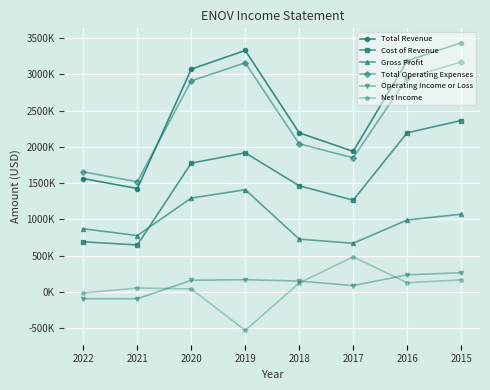

Reading left to right, what are all the values shown in this chart?

Total Revenue: 1563100	1426200	3070800	3327500	2193100	1937300	3185800	3434400
Cost of Revenue: 692000	648500	1776100	1917900	1463700	1265700	2193400	2362700
Gross Profit: 871100	777700	1294700	1409600	729400	671600	992400	1071700
Total Operating Expenses: 1654700	1518900	2908500	3157500	2041500	1848600	2949000	3168700
Operating Income or Loss: -91600	-92700	162300	170000	151600	88700	236800	265600
Net Income: -13300	55400	42600	-527600	124400	484500	128100	167700